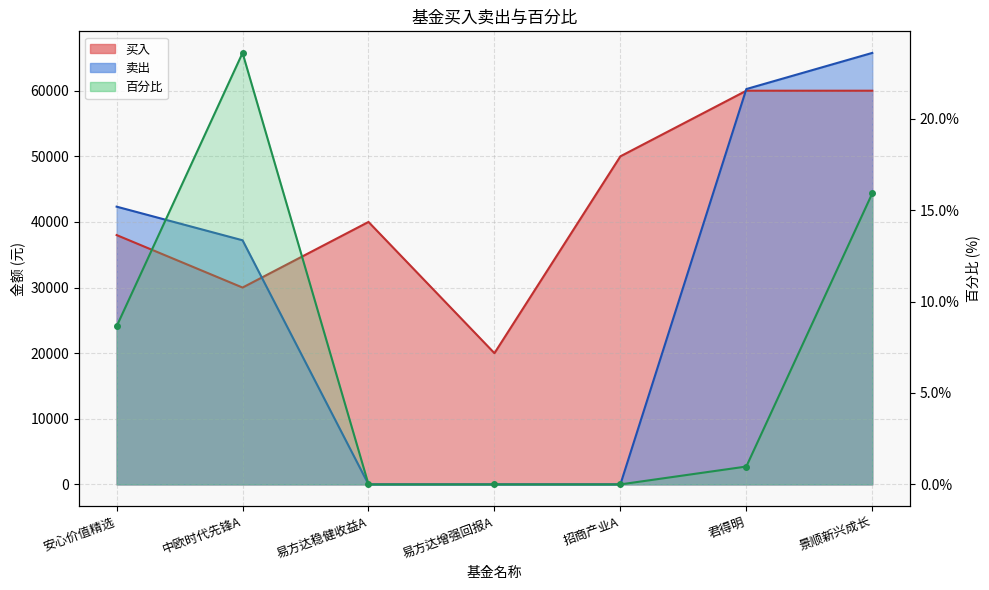

What position from the left is 中欧时代先锋A?

2